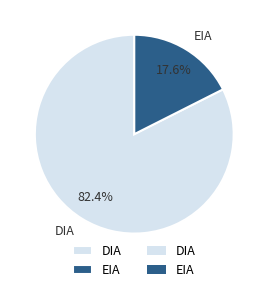

True or false: DIA accounts for 82% of the total.

True